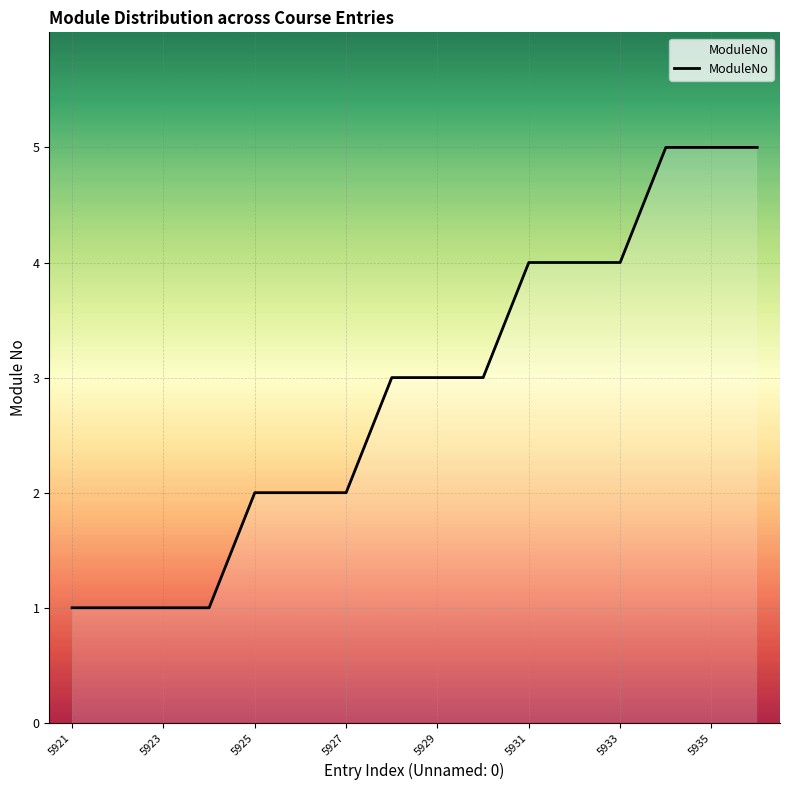

What is the sum of all values?

46